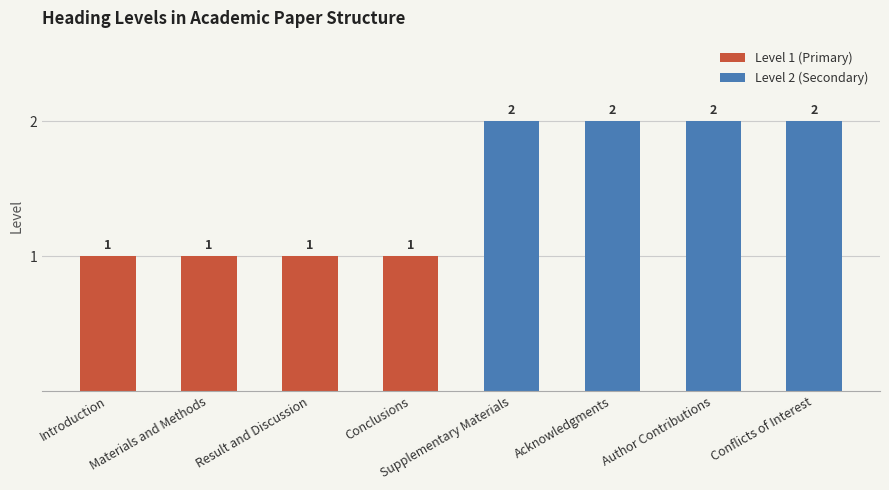

What is the label of the 1st bar from the right?

Conflicts of Interest